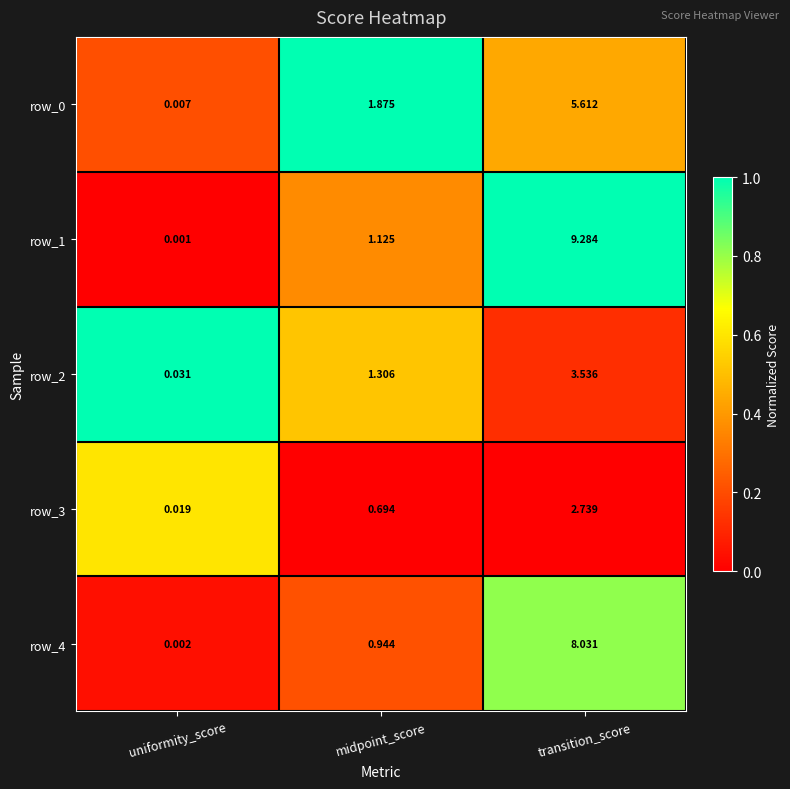

Where does the row_1 series first go above 1?

midpoint_score